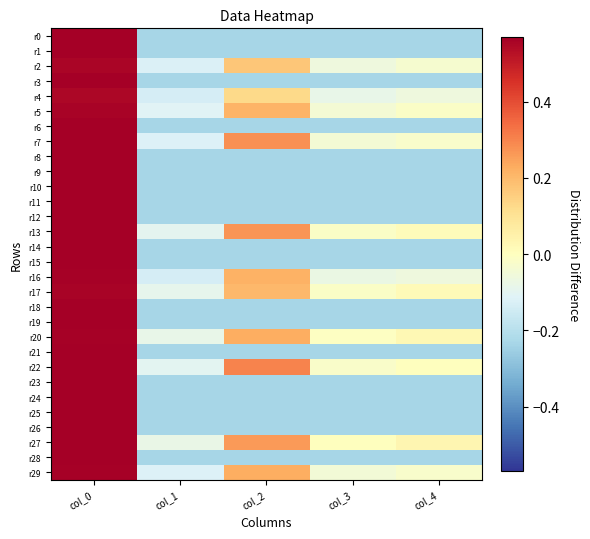

At which category does the chart reach its minimum across all series?

col_1